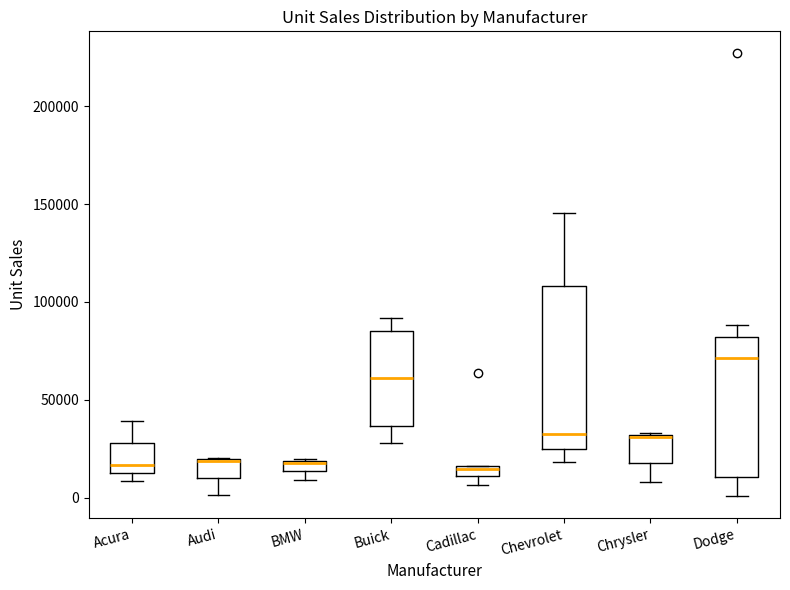

Where is the upper edge of the box for Acura on the y-axis? The values are not printed on the chart, so give them approximately, as read against the axis.

30000